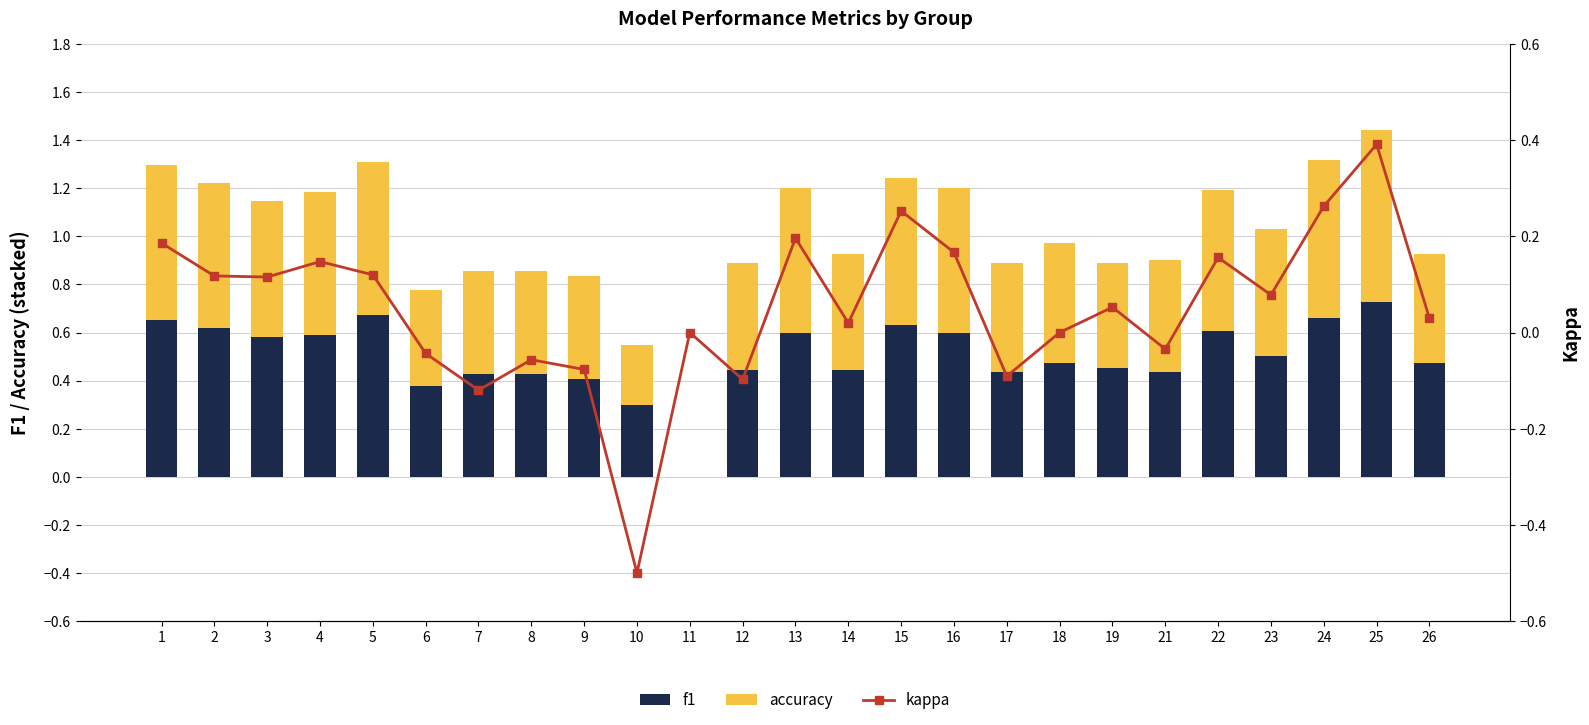

Where is accuracy nearest to the value 0?

11